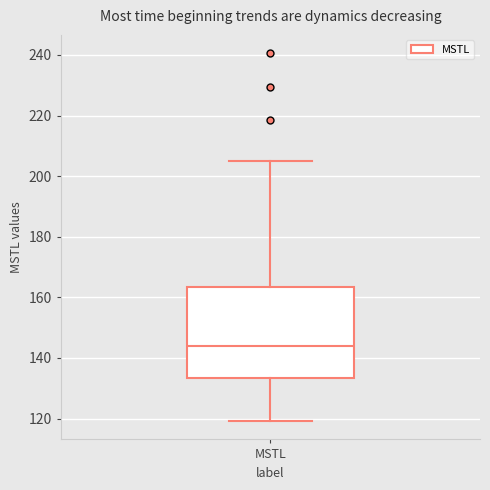

Transcribe this box plot: give where the median line is, the range the box spans, and where the two whiskers end, as read against the y-axis. The values are not printed on the chart, so give them approximately, as read against the axis.

median 144, box 134 to 164, whiskers 120 to 204